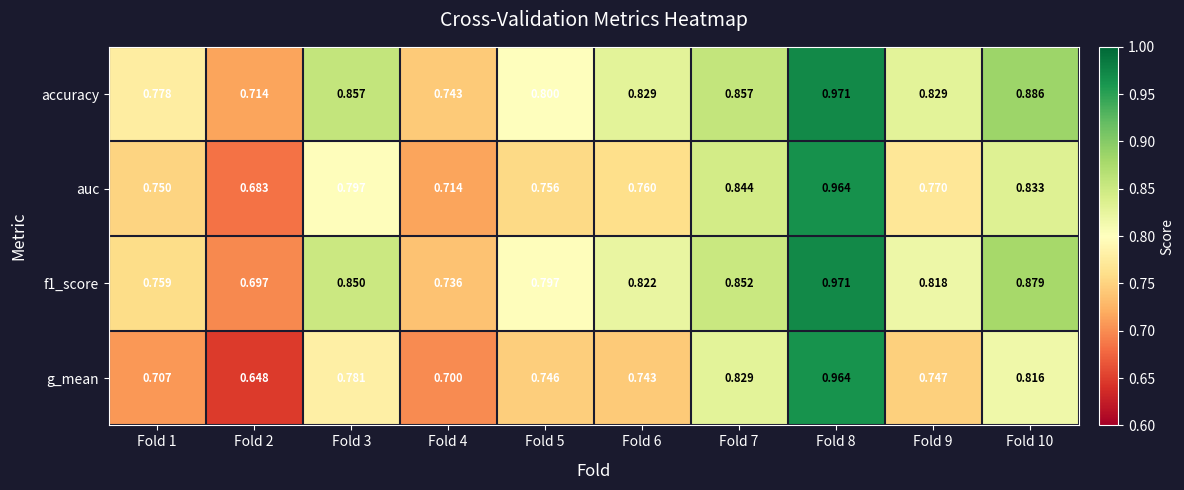

Which series has the largest total across all categories?

accuracy